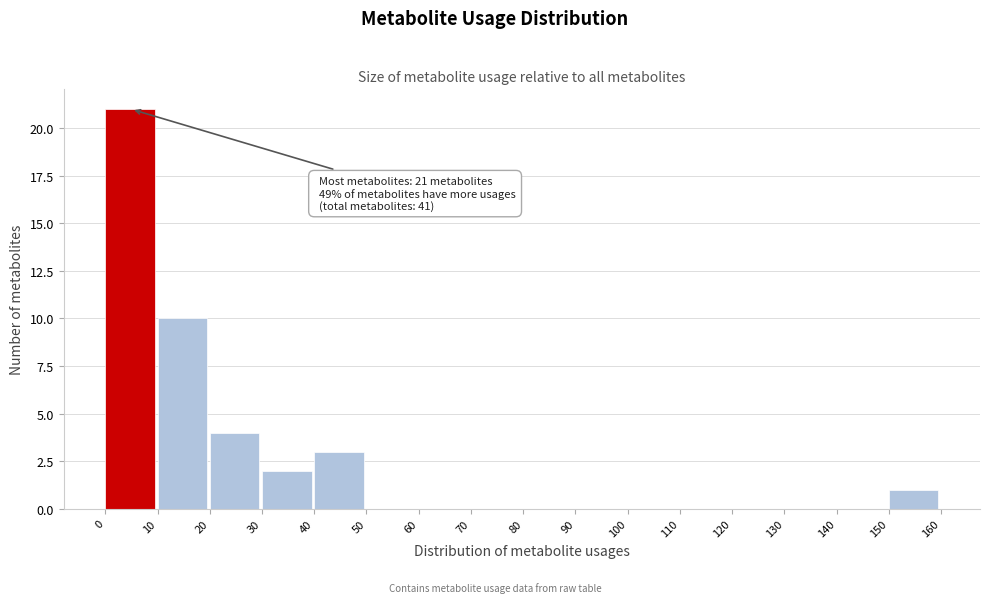

Which range on the x-axis has the tallest bar?

0 to 10